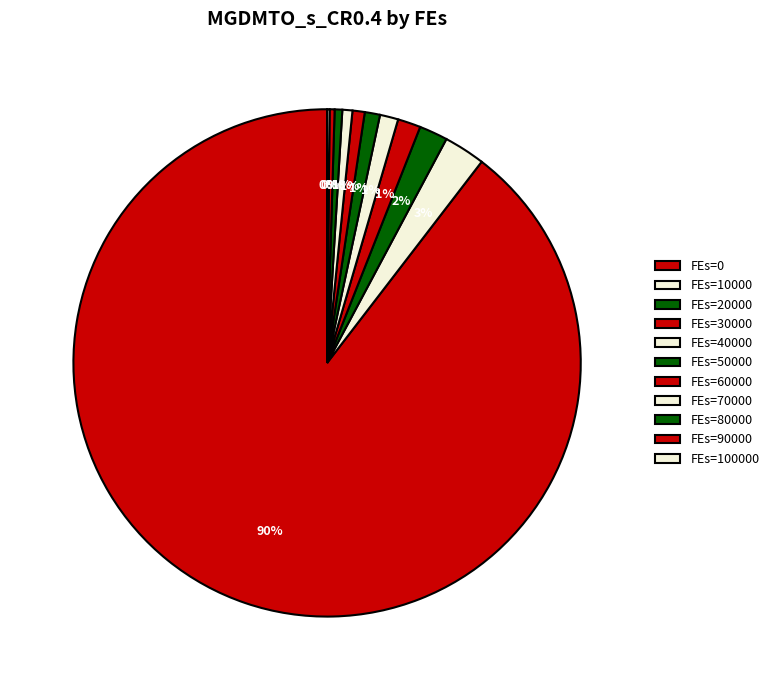

Is there a majority slice in this chart?

Yes